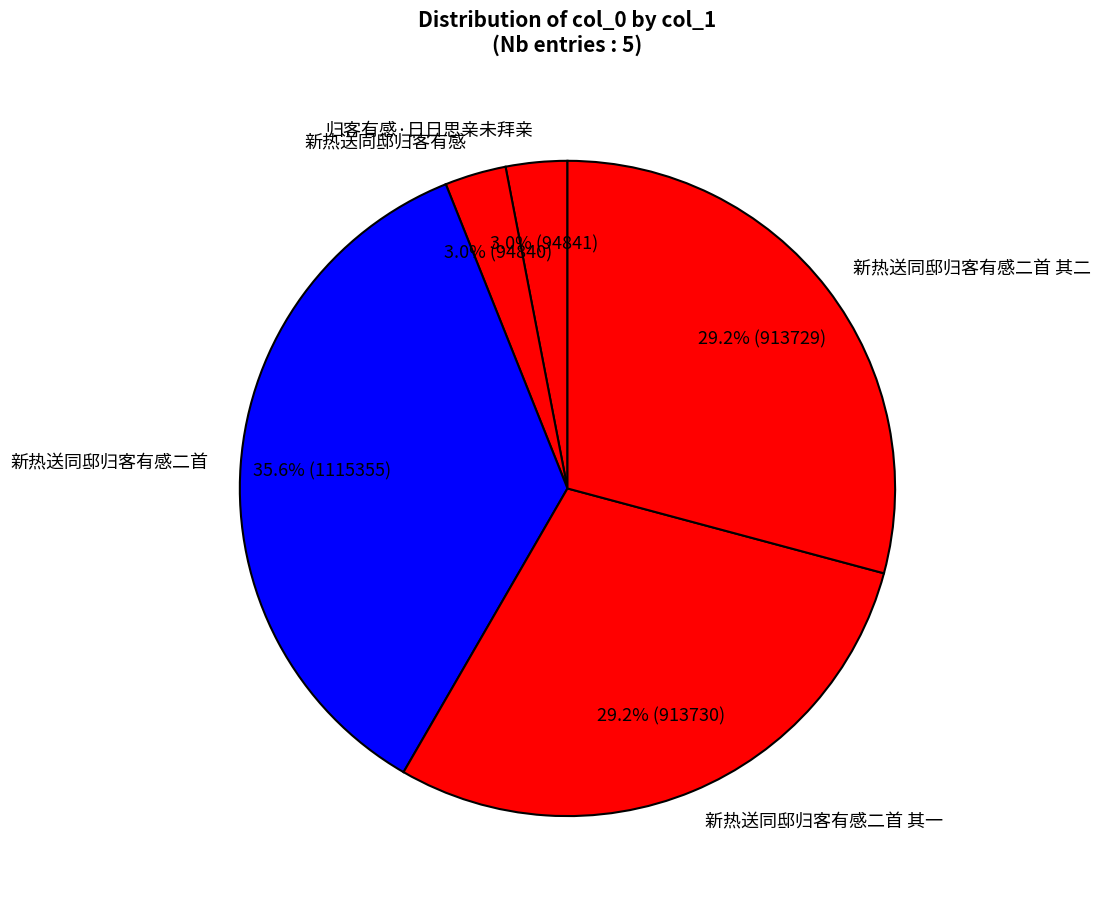

Which has a higher value, 新热送同邸归客有感 or 新热送同邸归客有感二首 其一?

新热送同邸归客有感二首 其一